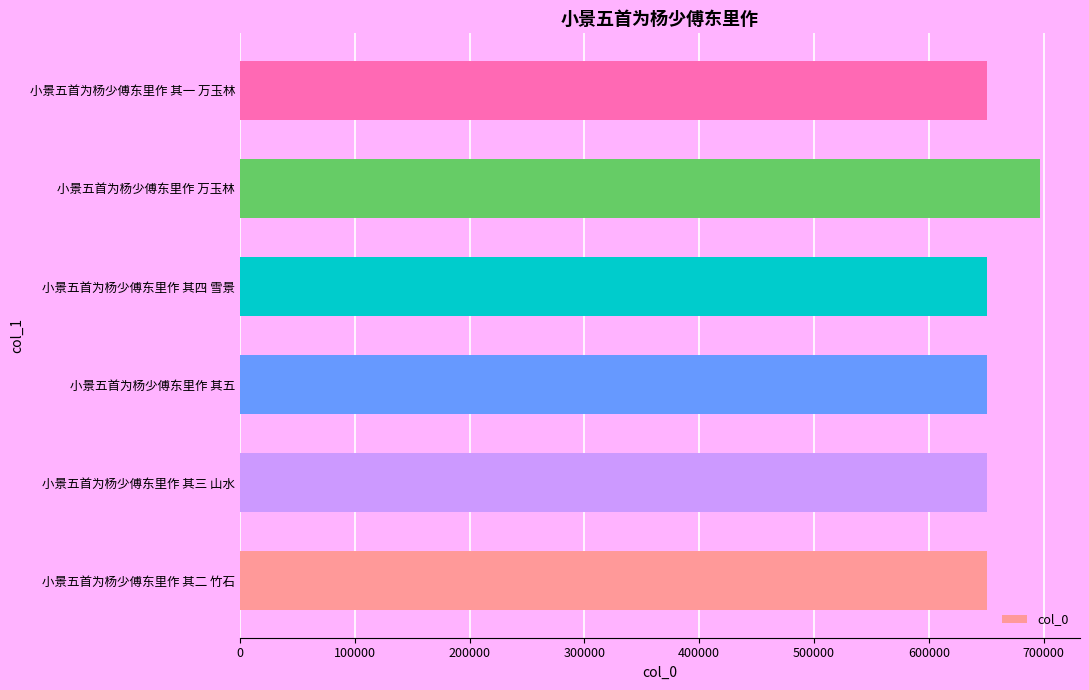

What is the maximum value shown in the chart?

696816